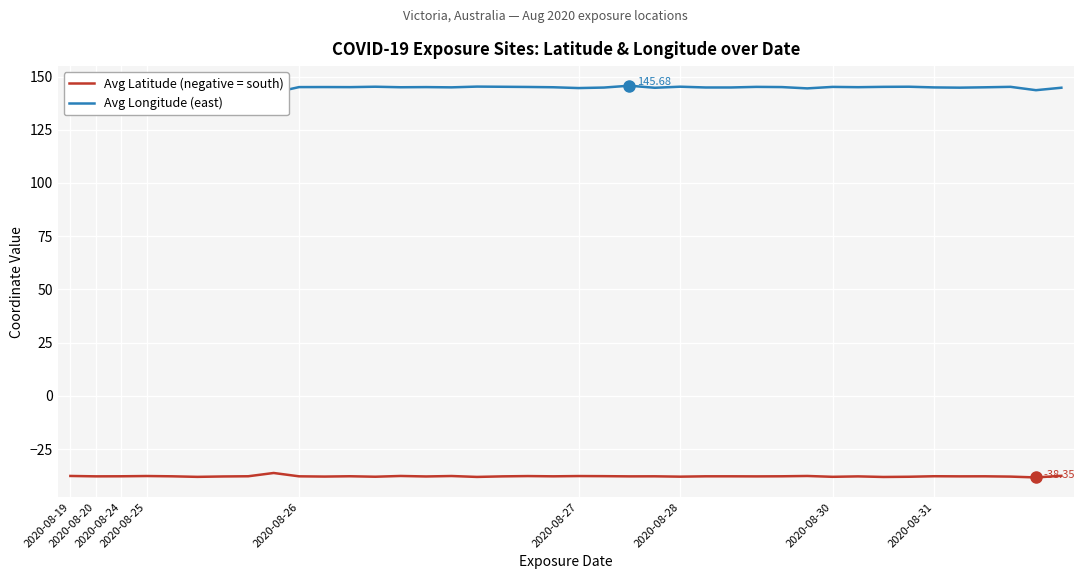

Rank the series by their maximum value, from lowest to highest.

Avg Latitude (negative = south), Avg Longitude (east)